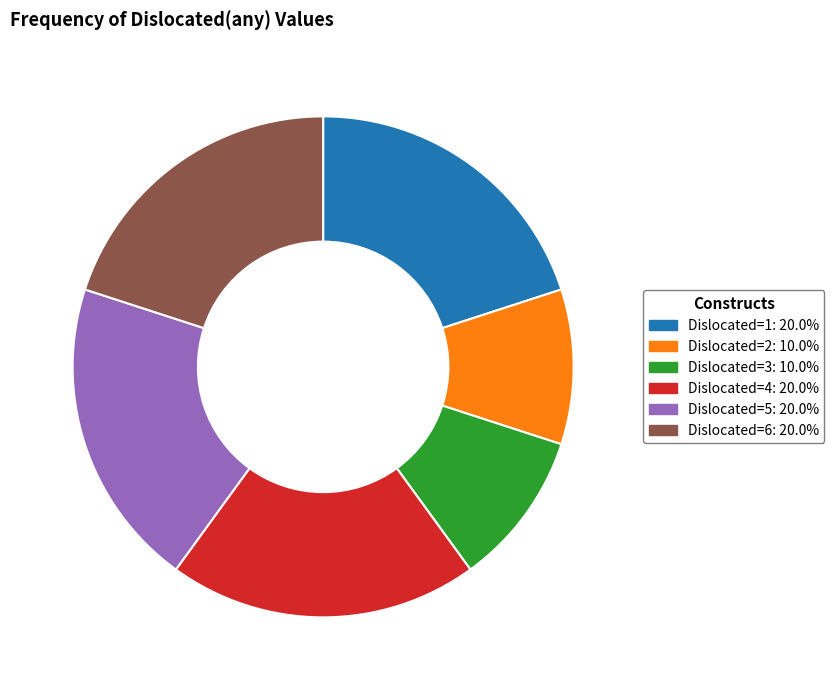

Does any single category account for the majority?

No